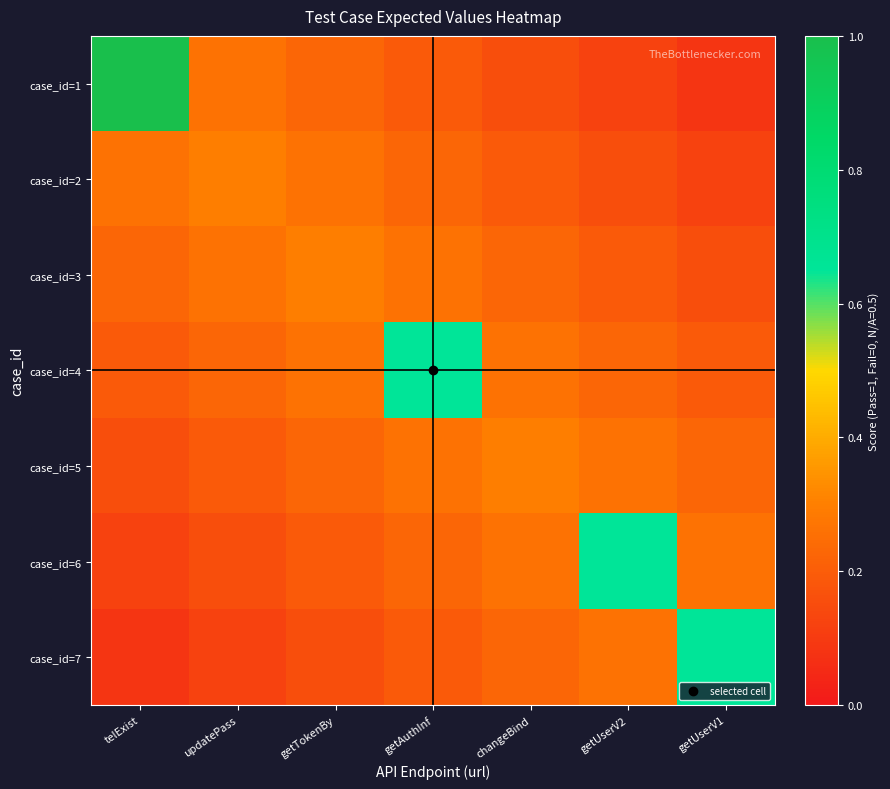

What is the total value across all series at getTokenBy?

1.6